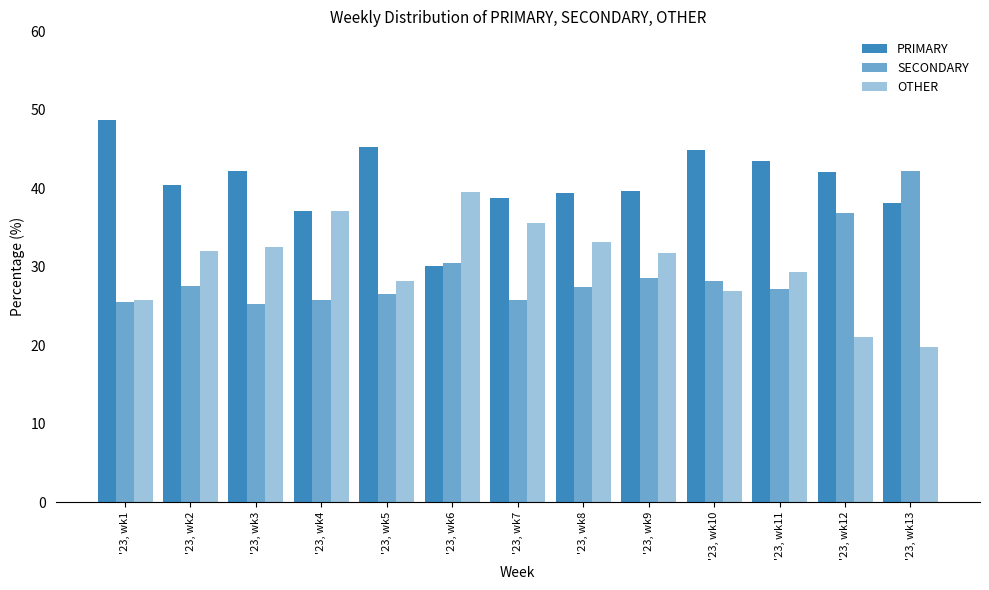

The PRIMARY series shows 68.6 at '23, wk5. True or false?

False